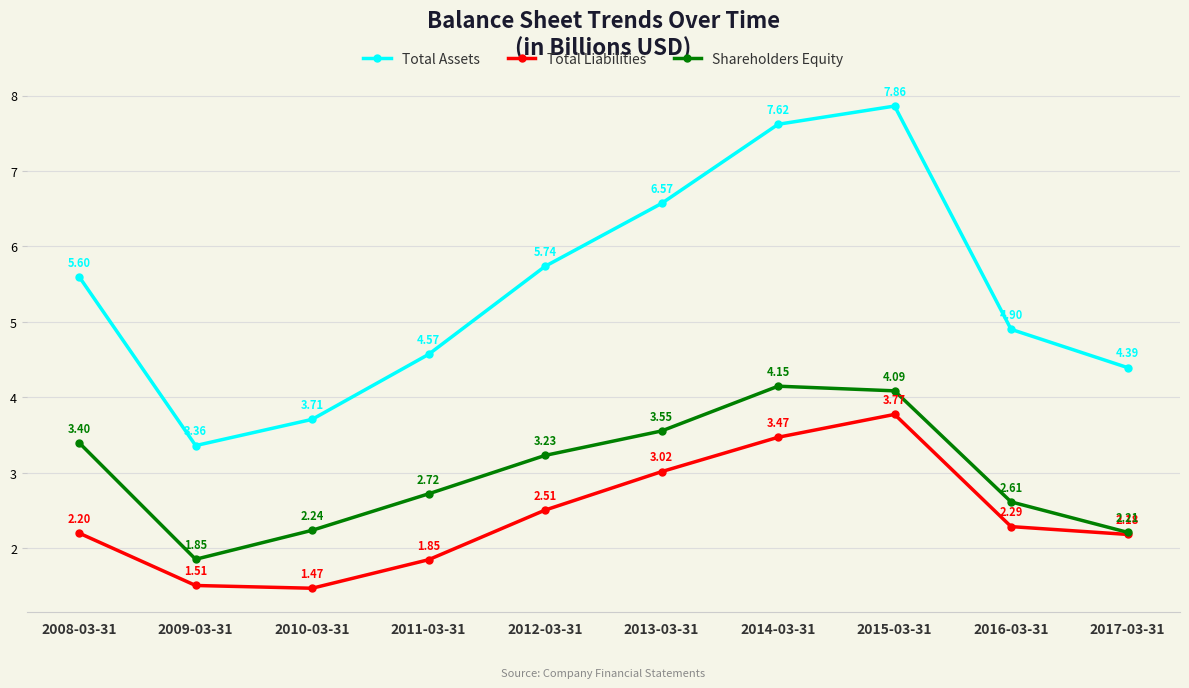

How many interior local valleys does the Total Assets series have?

1